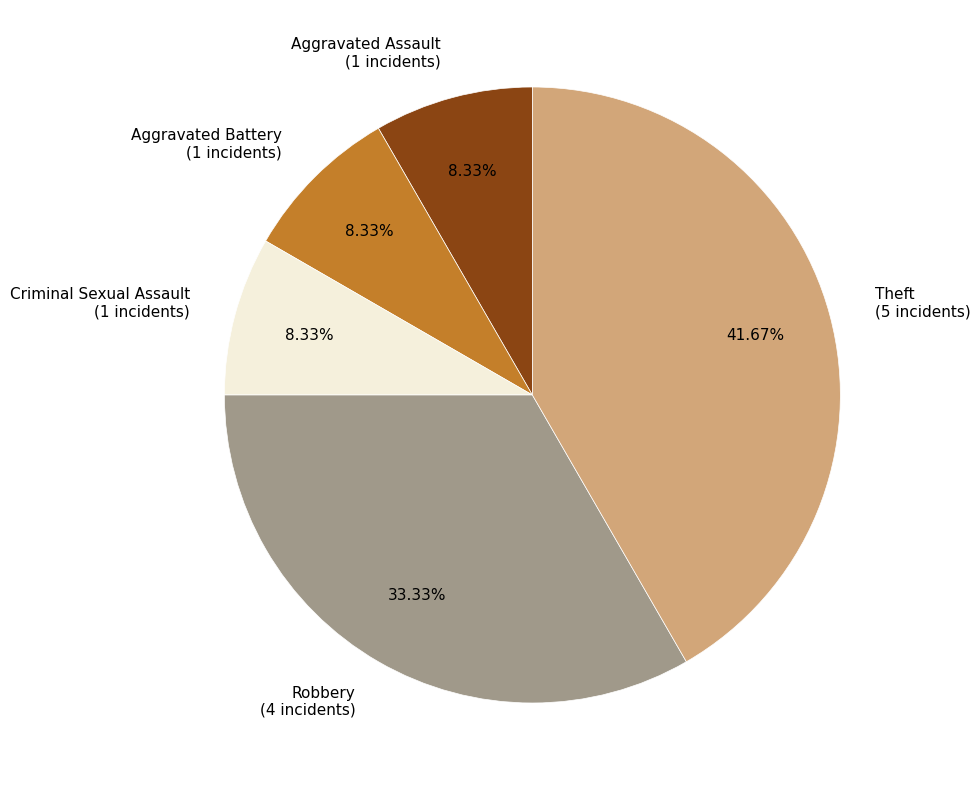

Between Robbery (4 incidents) and Criminal Sexual Assault (1 incidents), which is larger?

Robbery (4 incidents)